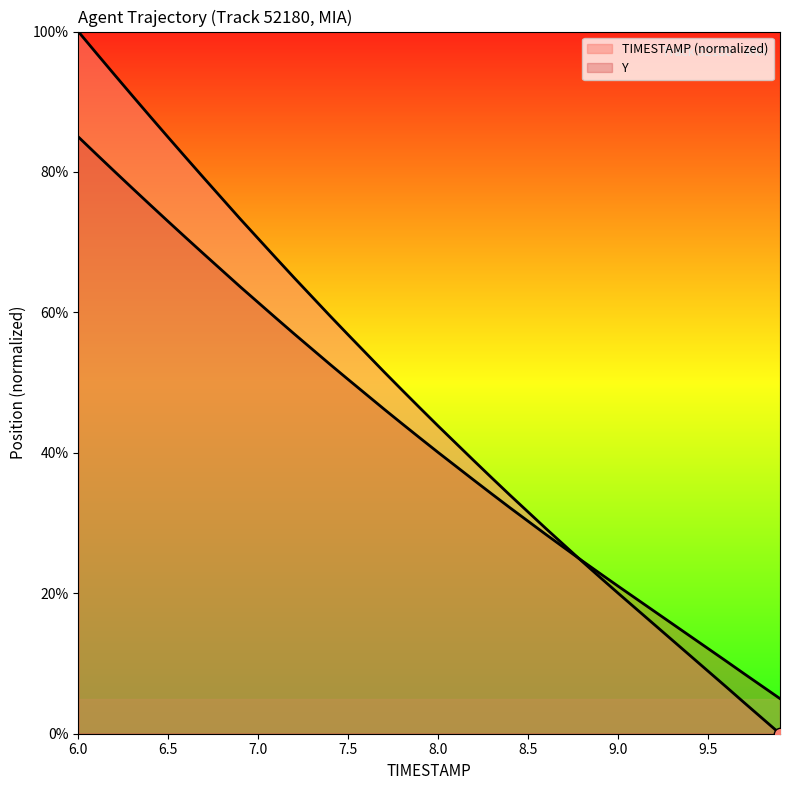

What are all the series names shown in the legend?

TIMESTAMP, Y